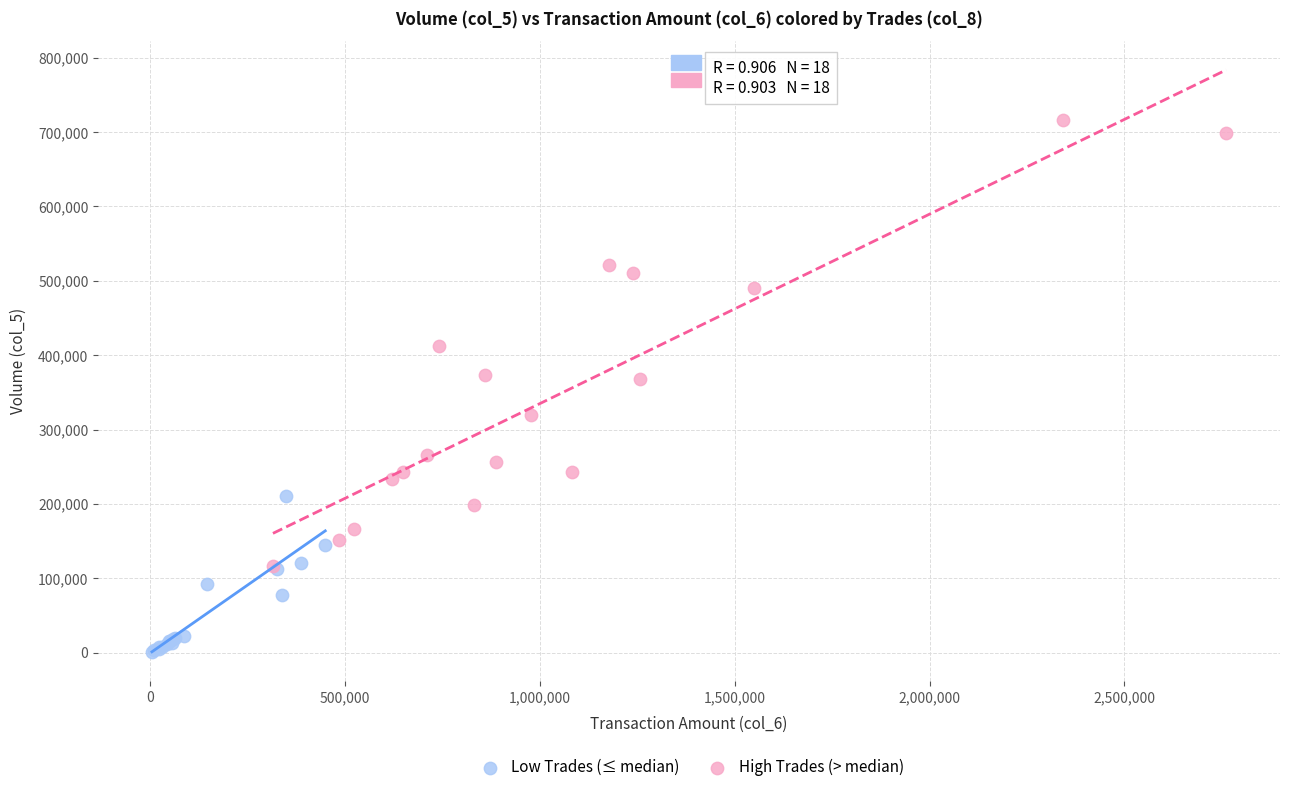

Which series has the widest spread of Y values?

High Trades (> median)